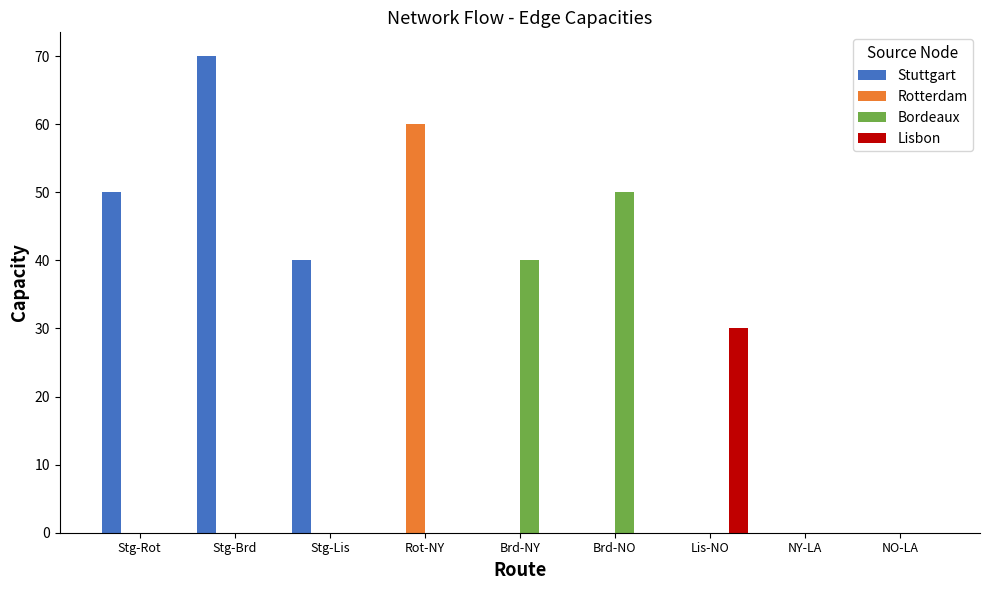

Is it true that Stuttgart equals 50 at Stg-Rot?

True